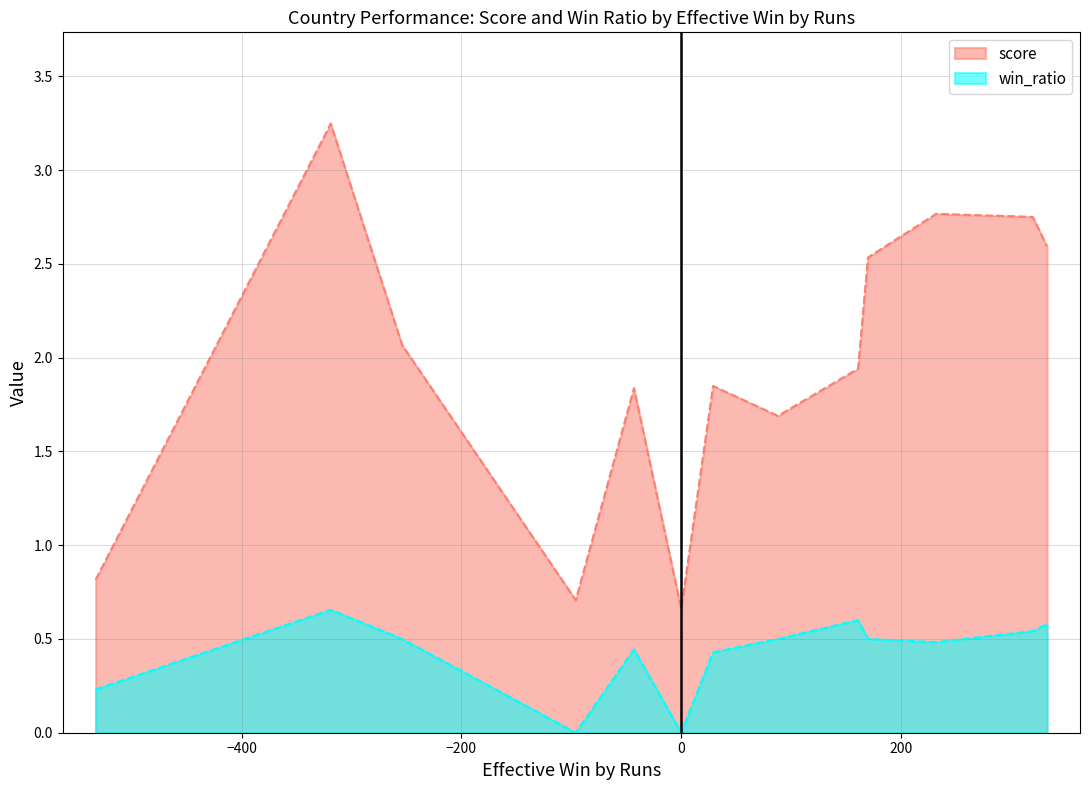

What is the sum of the win_ratio values at Bangladesh and Australia?

1.2